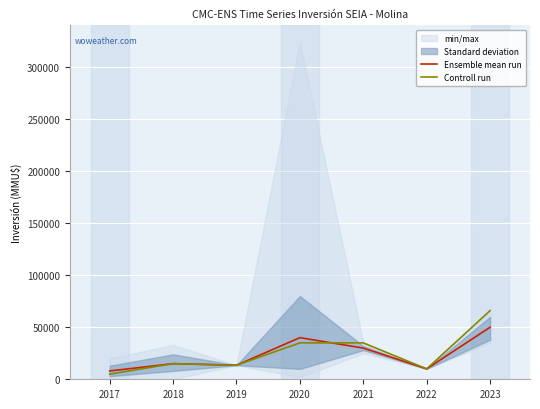

True or false: Controll run has a value of 5000 at 2017.

True